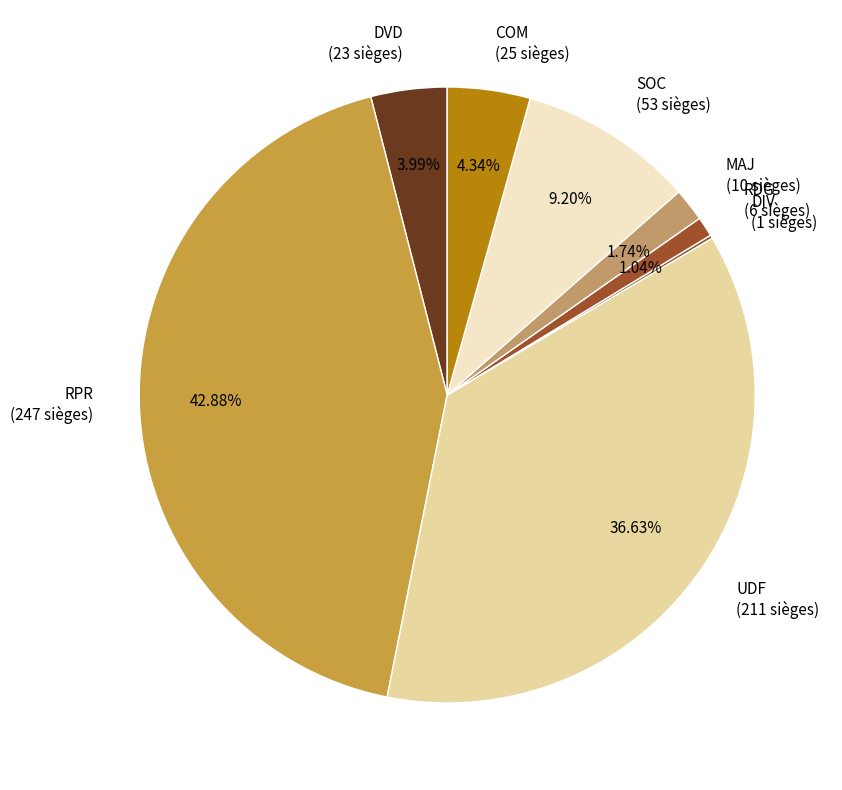

To the nearest percent, what is the average slice percentage?

12%